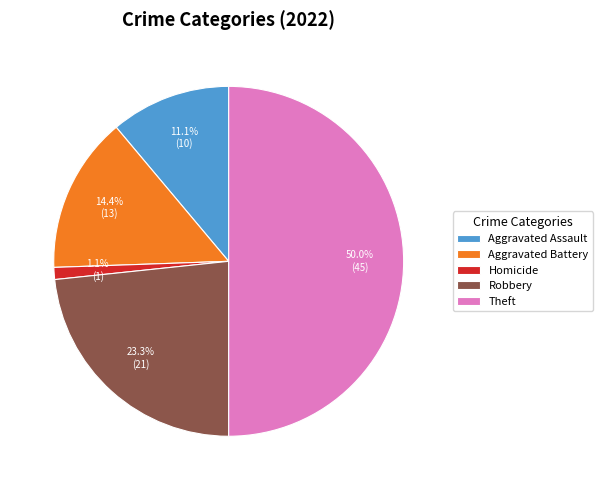

Do Homicide and Aggravated Assault together represent more than half of the pie?

No